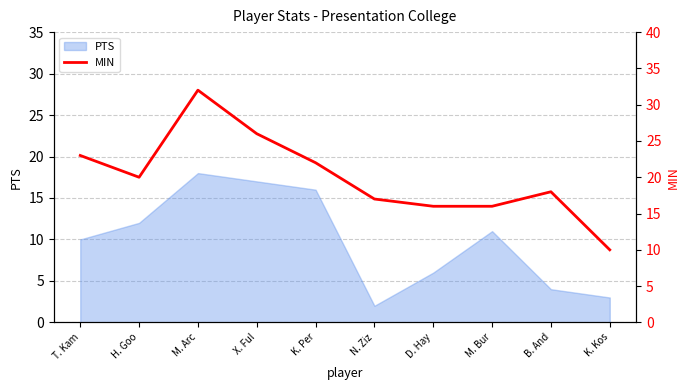

The value of PTS at H. Goo is 12. True or false?

True